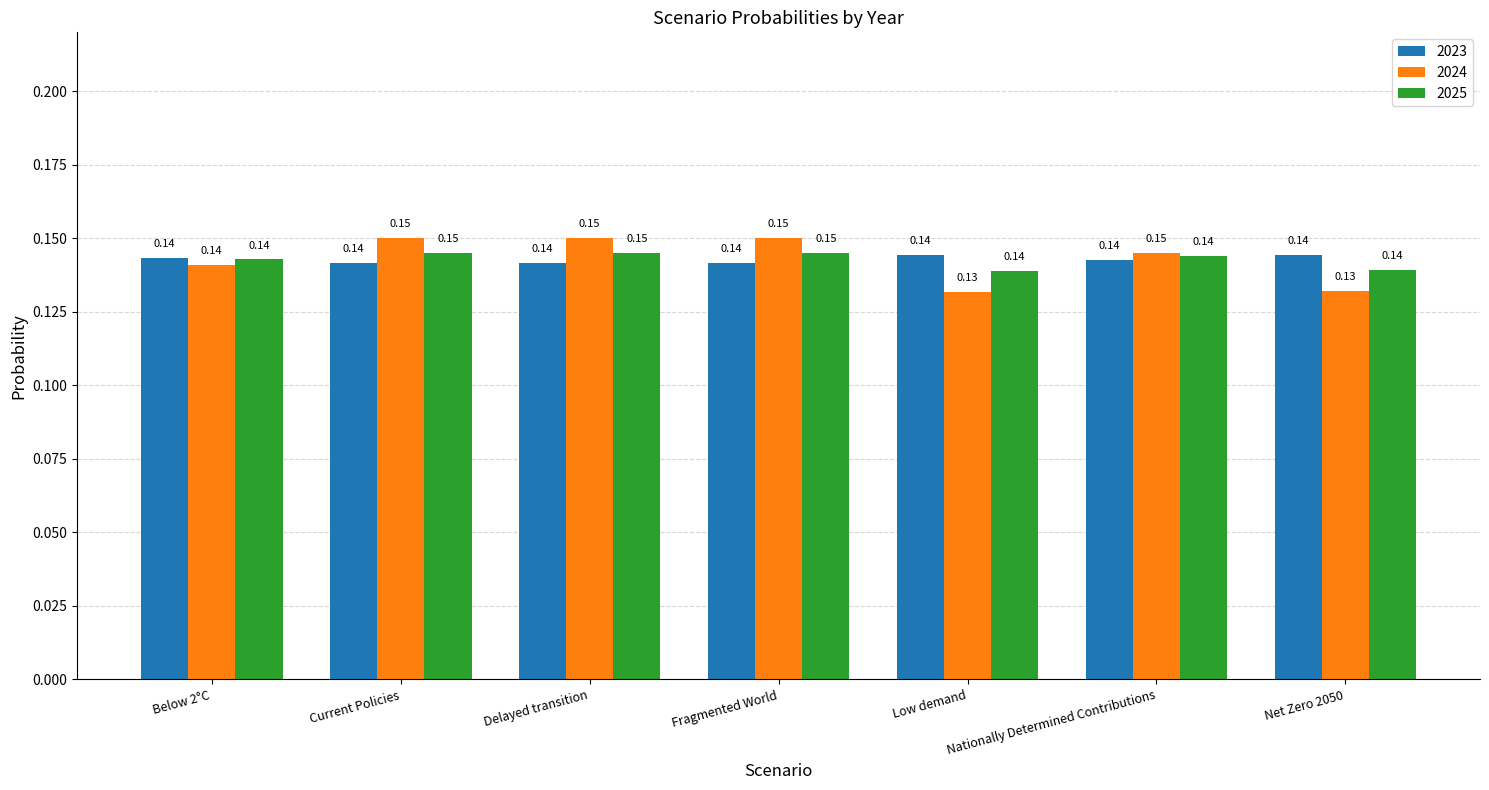

How many groups of bars are there?

7